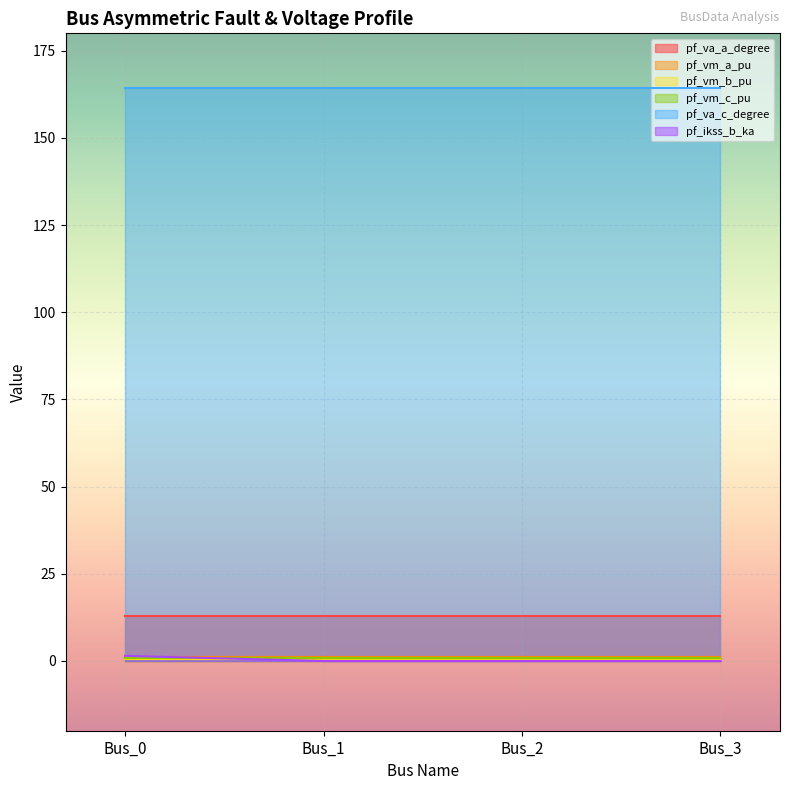

Which series ends up on top after the final intersection of pf_ikss_b_ka and pf_vm_c_pu?

pf_vm_c_pu